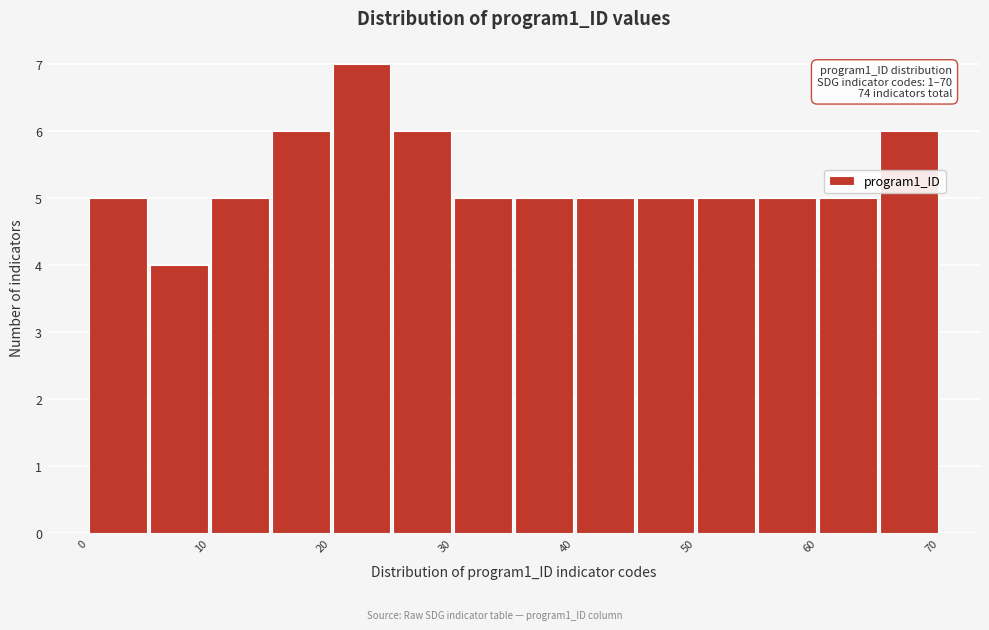

Which range on the x-axis has the tallest bar?

20 to 25